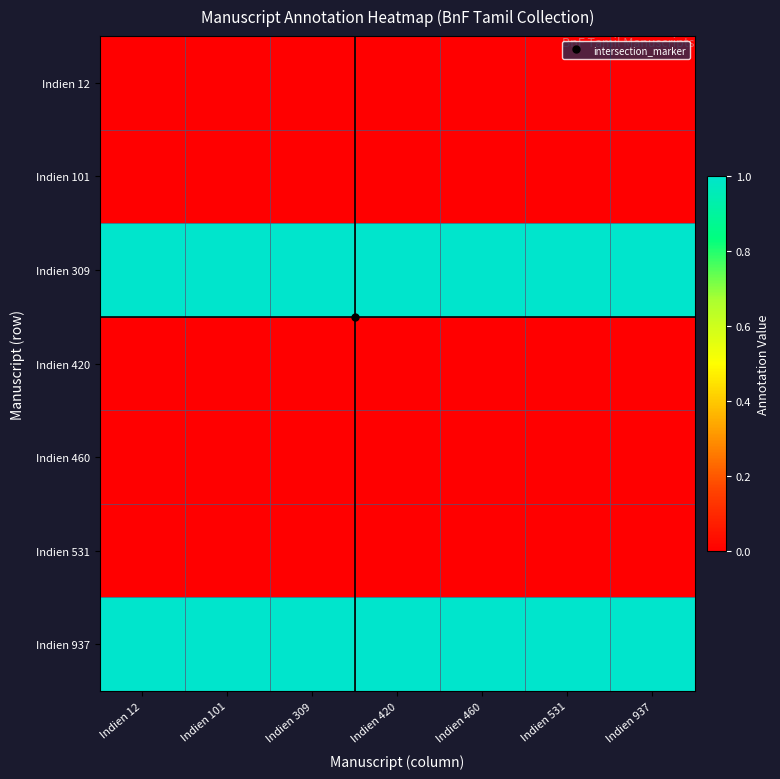

At which category is the sum across all series the highest?

Indien 12